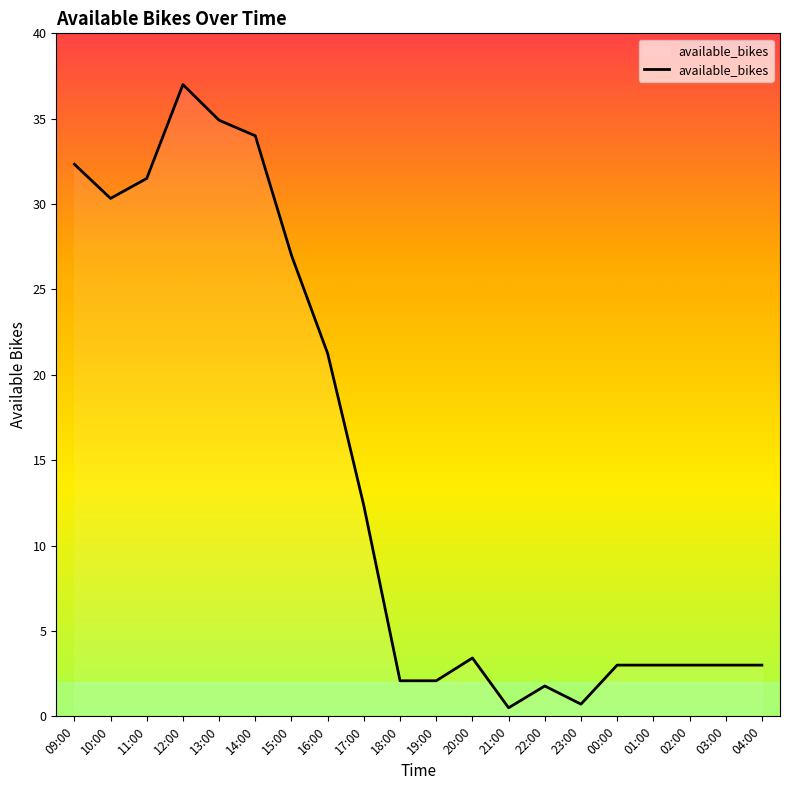

What is the maximum value shown in the chart?

37.0